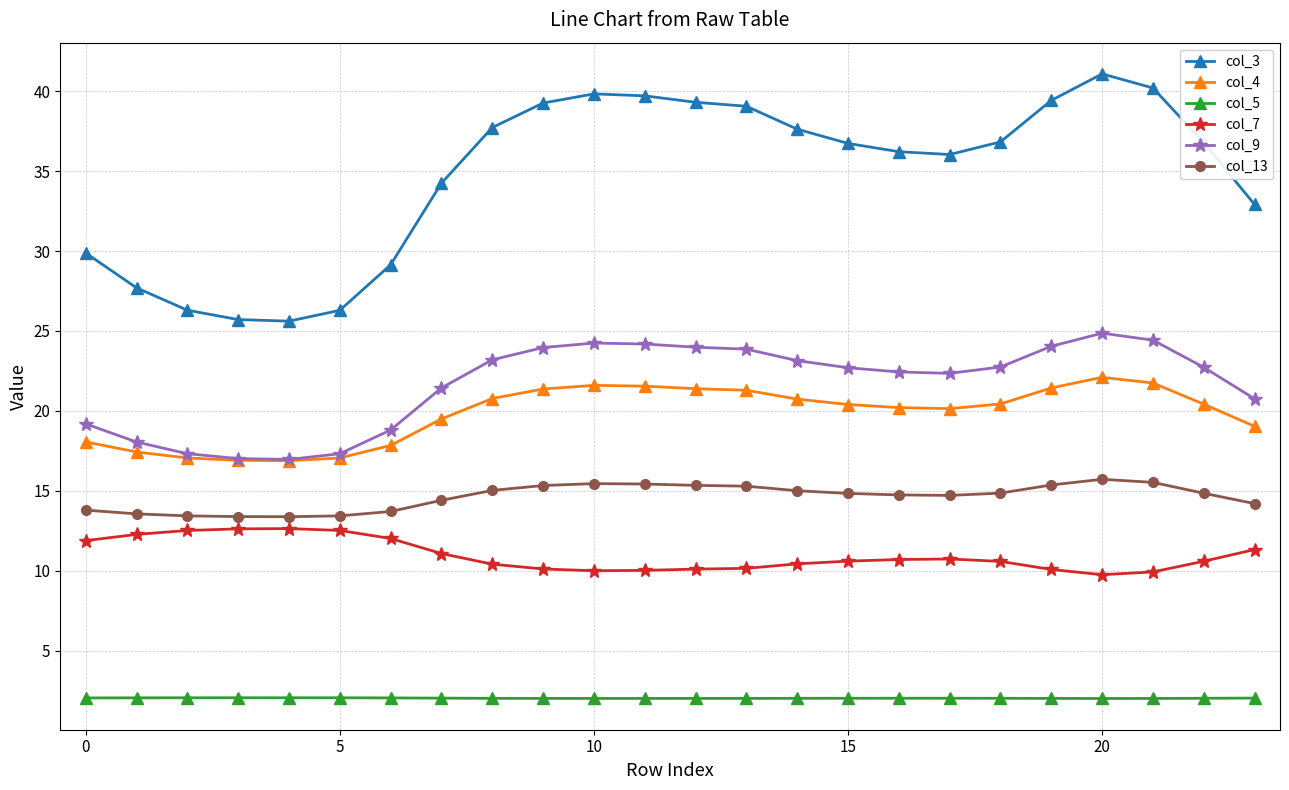

List the series in order of their peak value, lowest first.

col_5, col_7, col_13, col_4, col_9, col_3